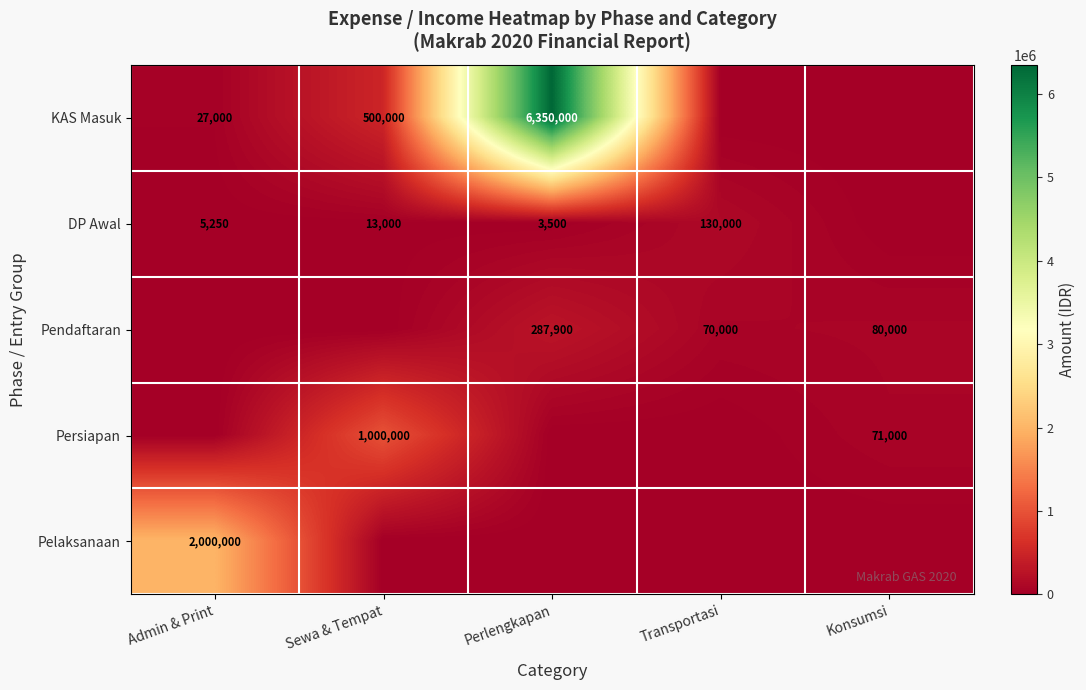

Which has a higher value, Konsumsi or Perlengkapan?

Perlengkapan